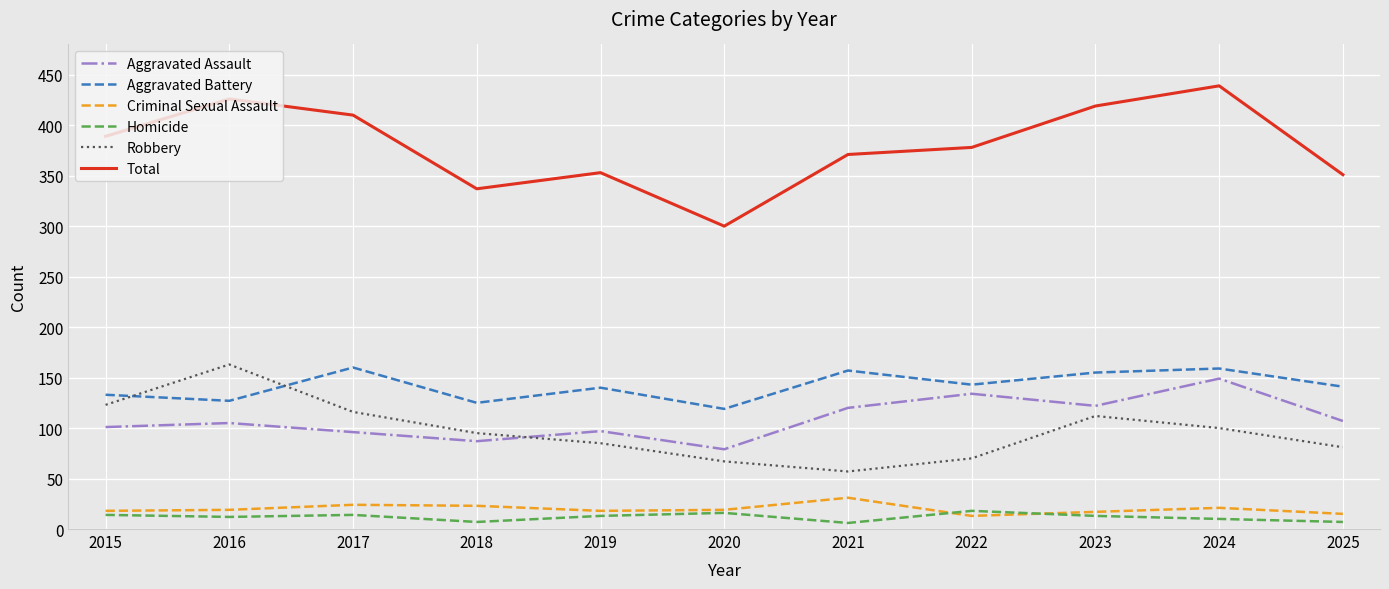

What are all the series names shown in the legend?

Aggravated Assault, Aggravated Battery, Criminal Sexual Assault, Homicide, Robbery, Total